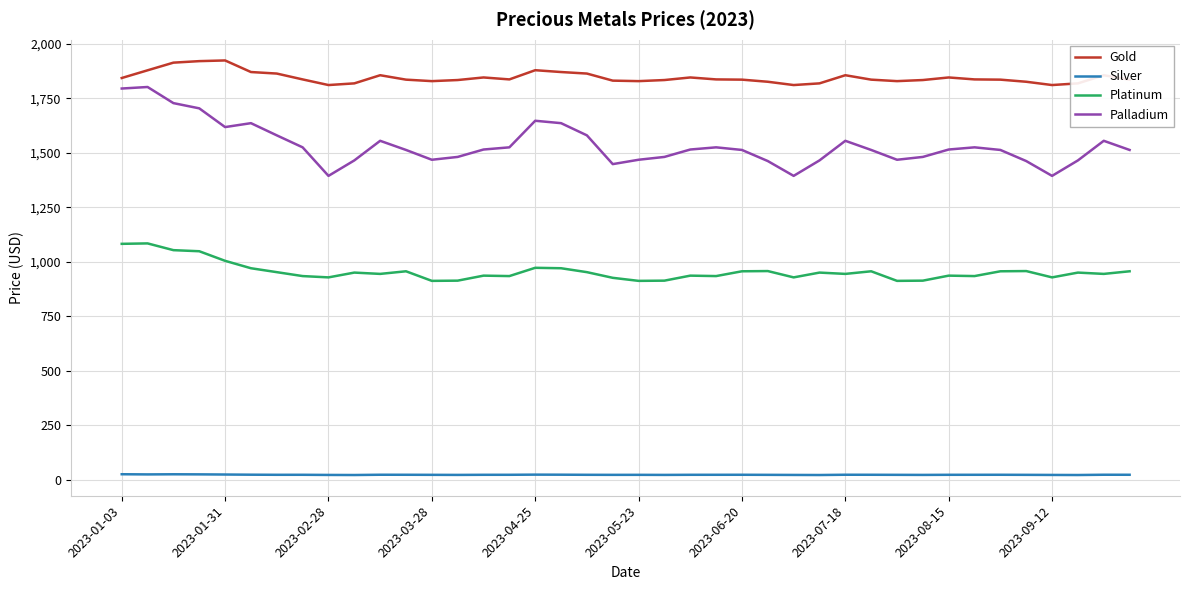

True or false: Gold and Silver intersect in this chart.

False